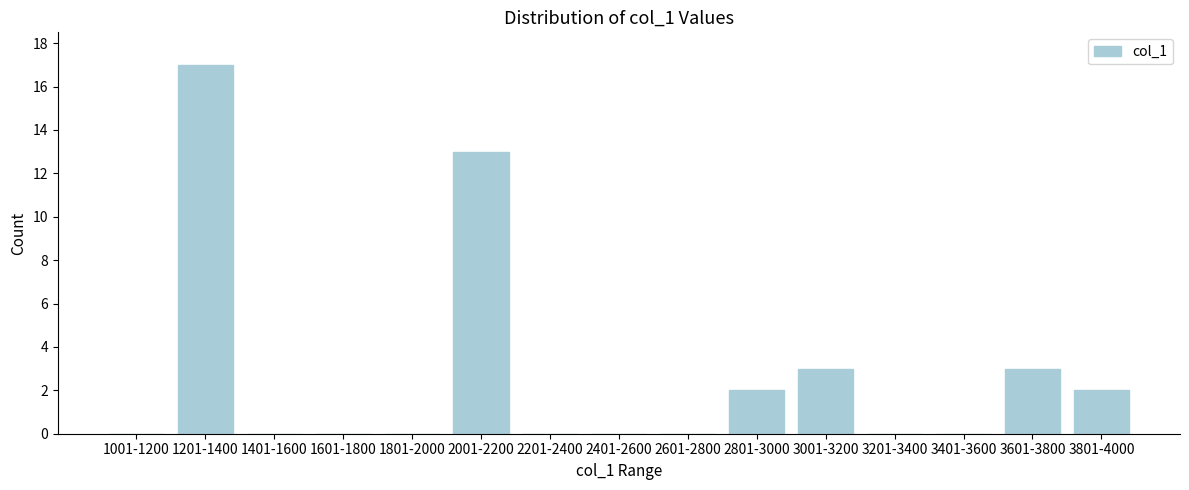

Reading left to right, transcribe all the data shown in this chart.

1001-1200=0	1201-1400=17	1401-1600=0	1601-1800=0	1801-2000=0	2001-2200=13	2201-2400=0	2401-2600=0	2601-2800=0	2801-3000=2	3001-3200=3	3201-3400=0	3401-3600=0	3601-3800=3	3801-4000=2